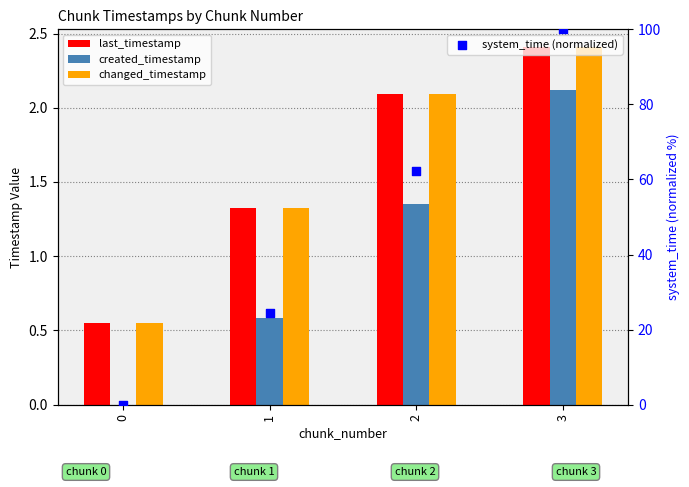

Is the value of created_timestamp at 3 greater than the value of last_timestamp at 2?

Yes